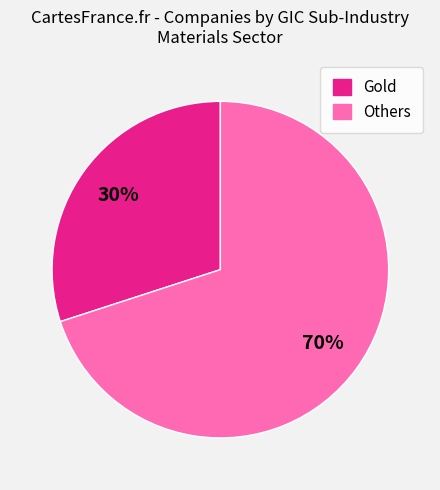

To the nearest percent, what is the average slice percentage?

50%